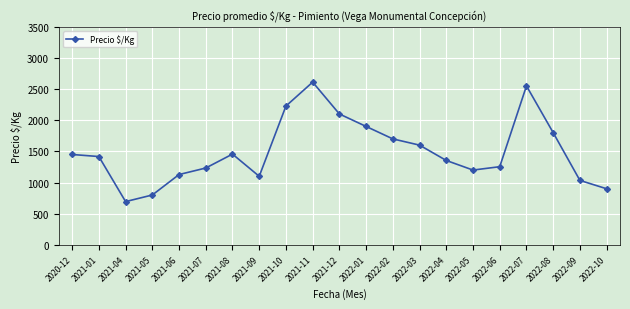

How many values are below 1417?

10